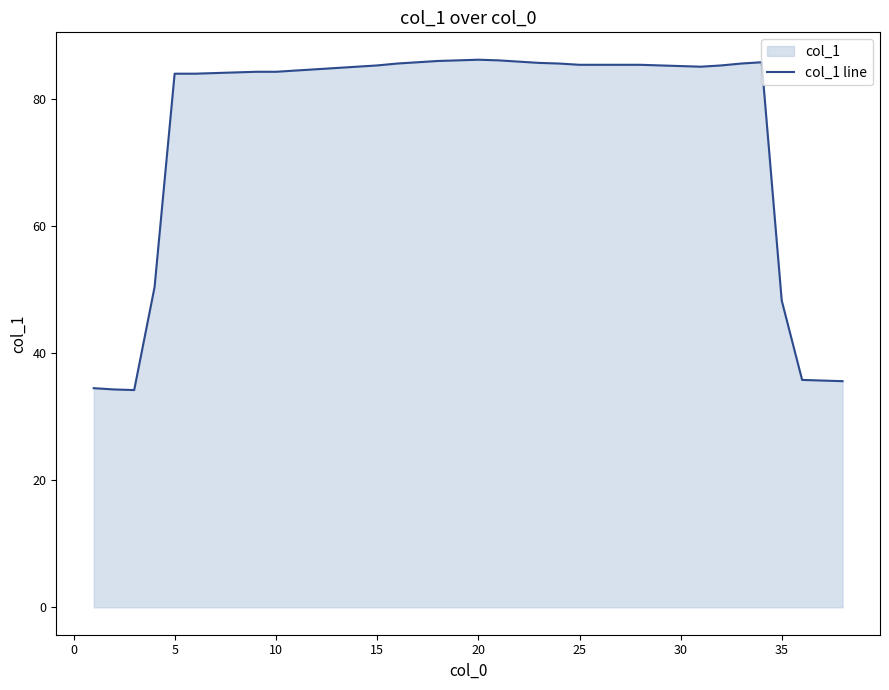

What is the difference between the maximum and minimum values?

52.0